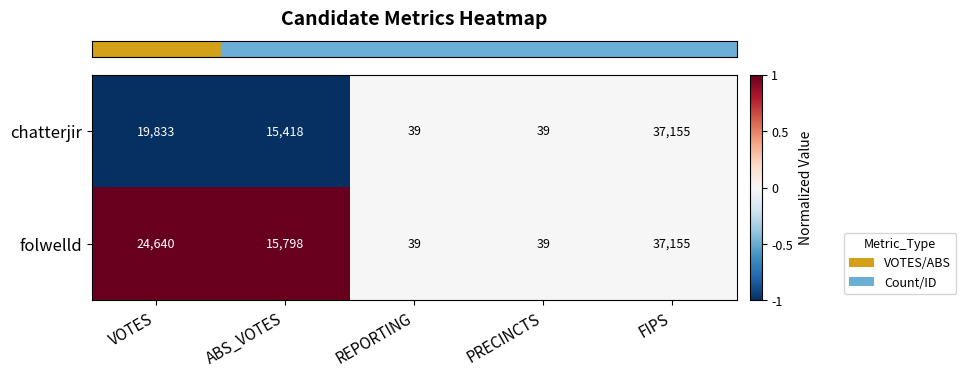

At which category is the sum across all series the highest?

FIPS